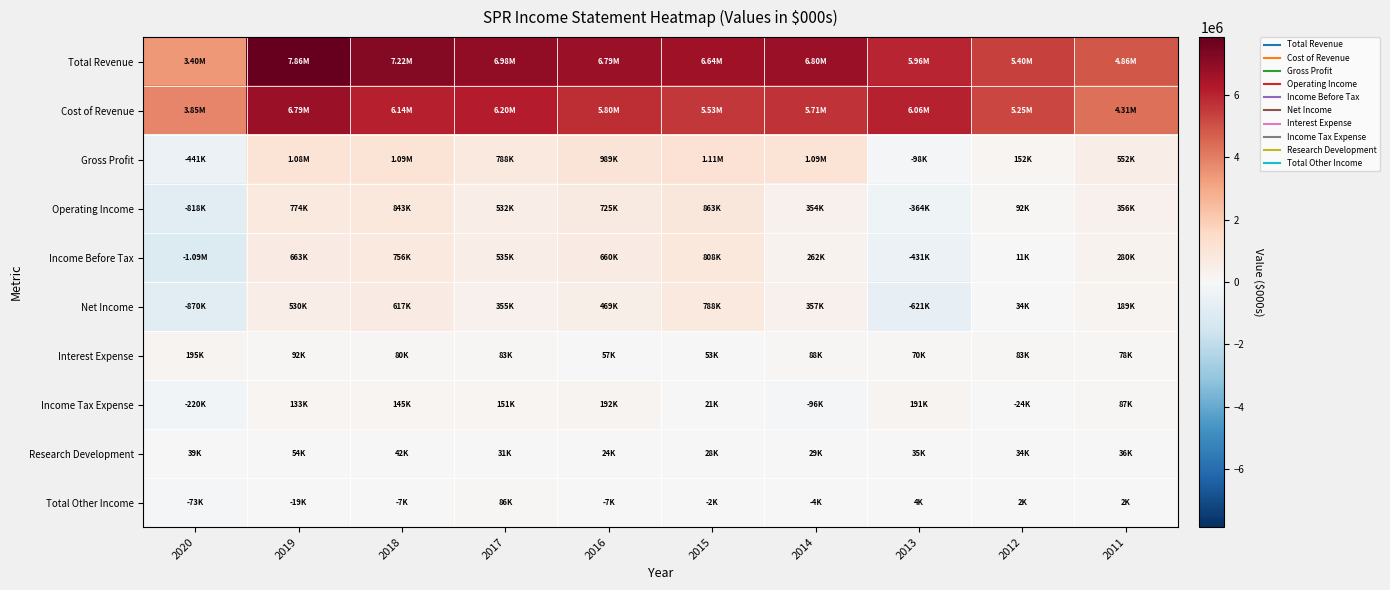

At how many categories does at least one series exceed 7572272?

1